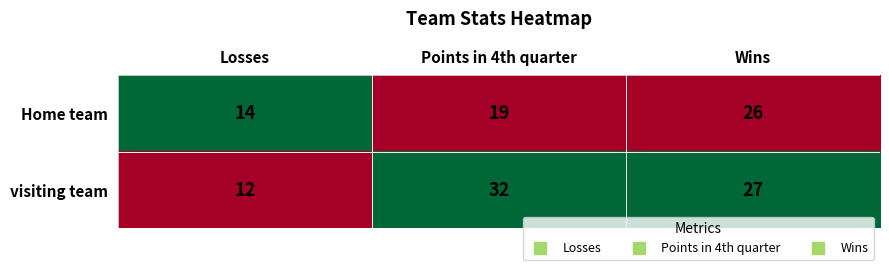

Rank the series by their maximum value, from highest to lowest.

visiting team, Home team